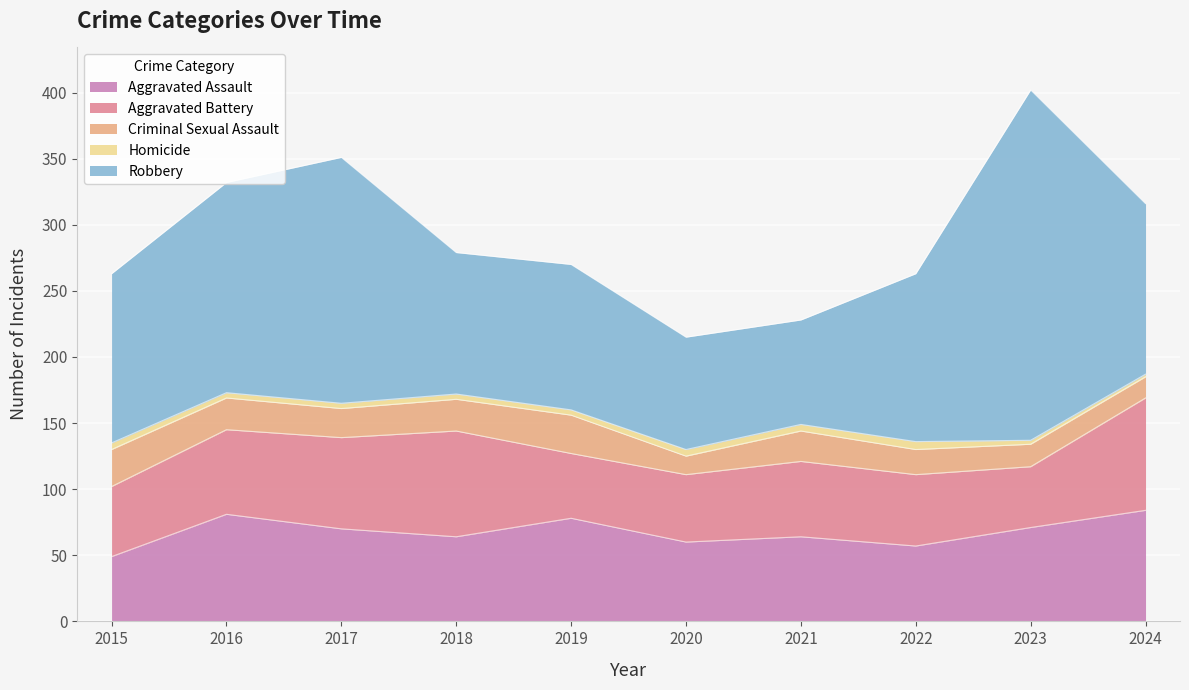

True or false: Robbery has a value of 80 at 2017.

False